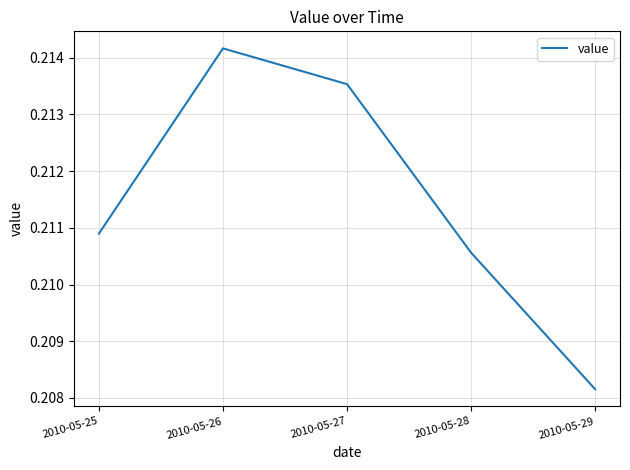

Which label corresponds to the largest value in the chart?

2010-05-26